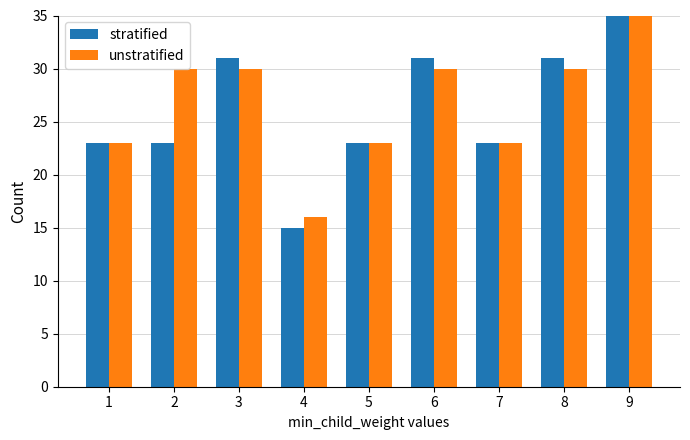

Which series has the largest range (max minus min)?

stratified